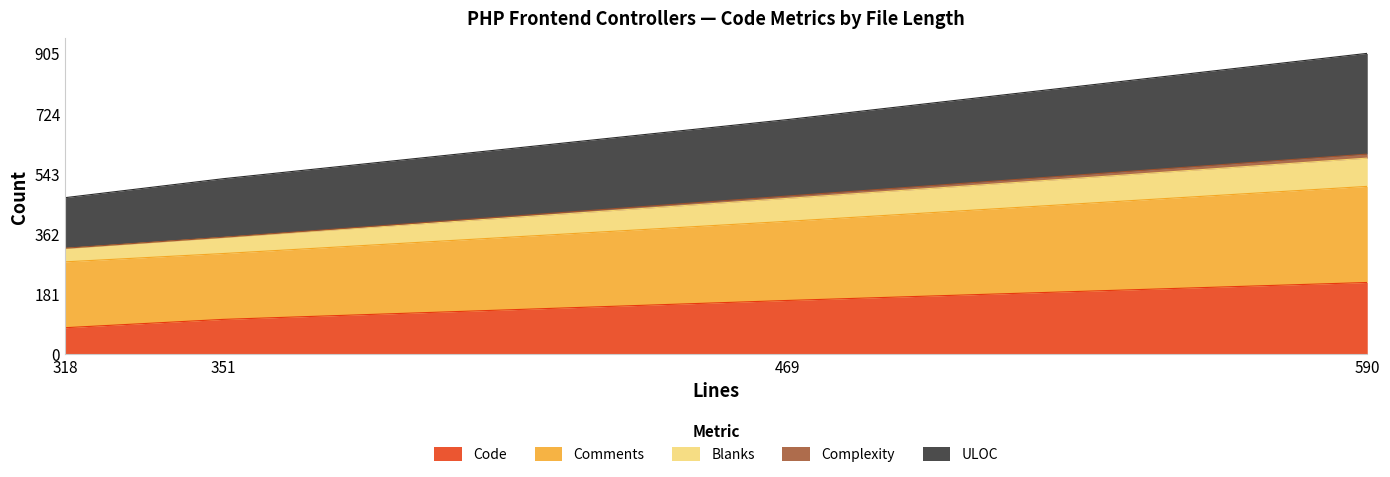

At which category is the sum across all series the highest?

590